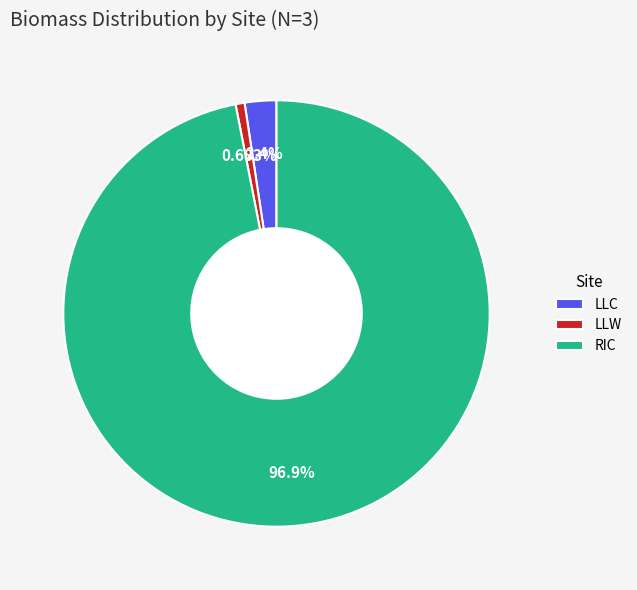

To the nearest percent, what percentage of the pie is LLW?

1%